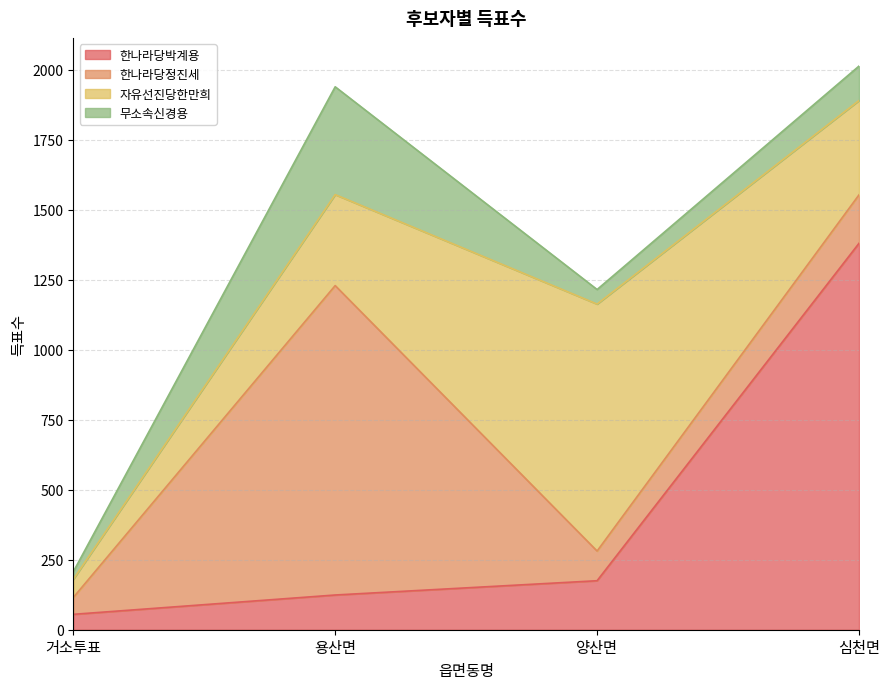

What position from the left is 심천면?

4